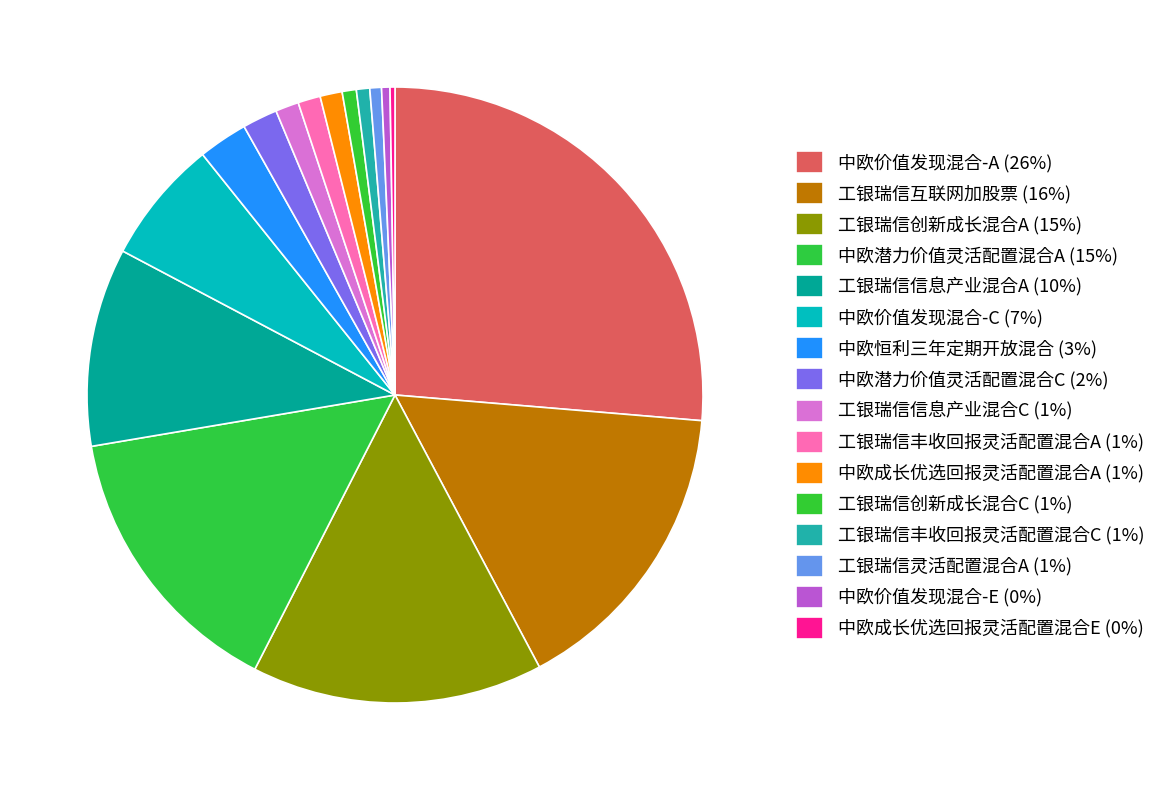

To the nearest percent, what is the difference between the largest and smallest slice percentages?

26%